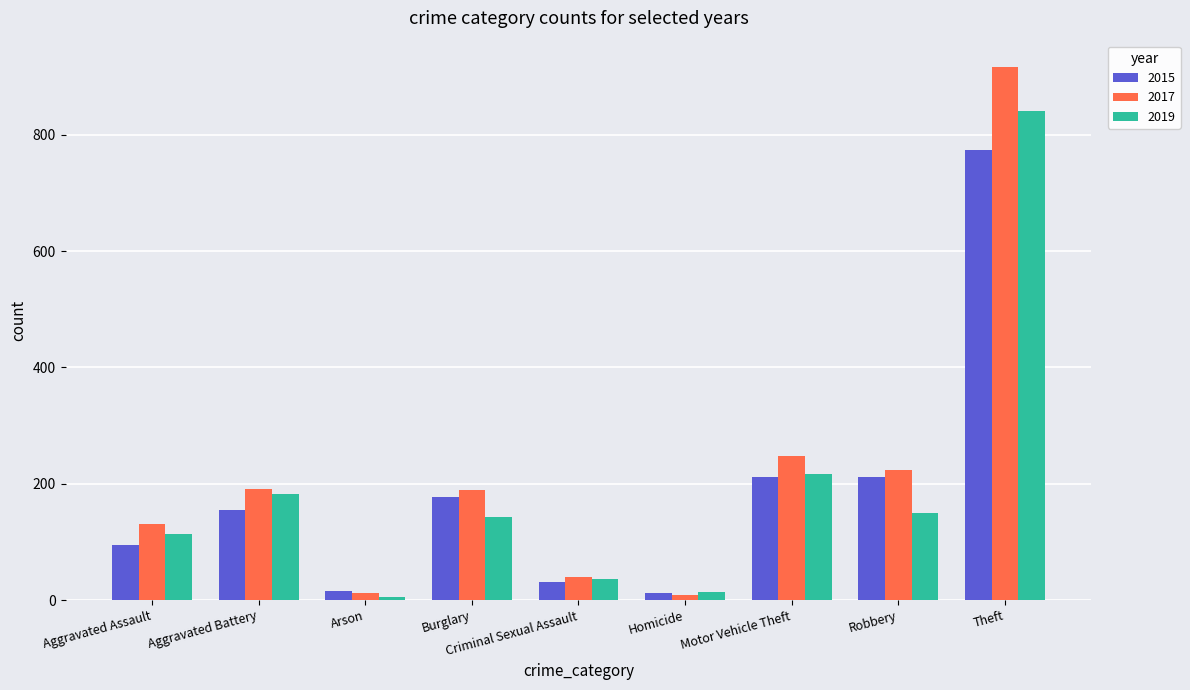

What is the lowest value of the 2017 series?

8